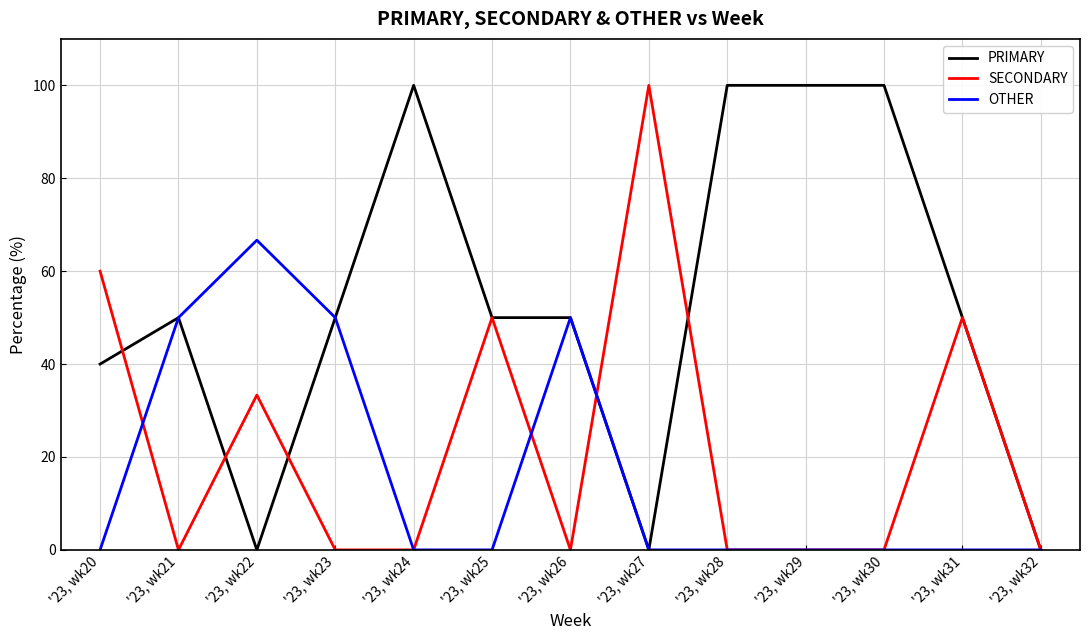

What are all the series names shown in the legend?

PRIMARY, SECONDARY, OTHER